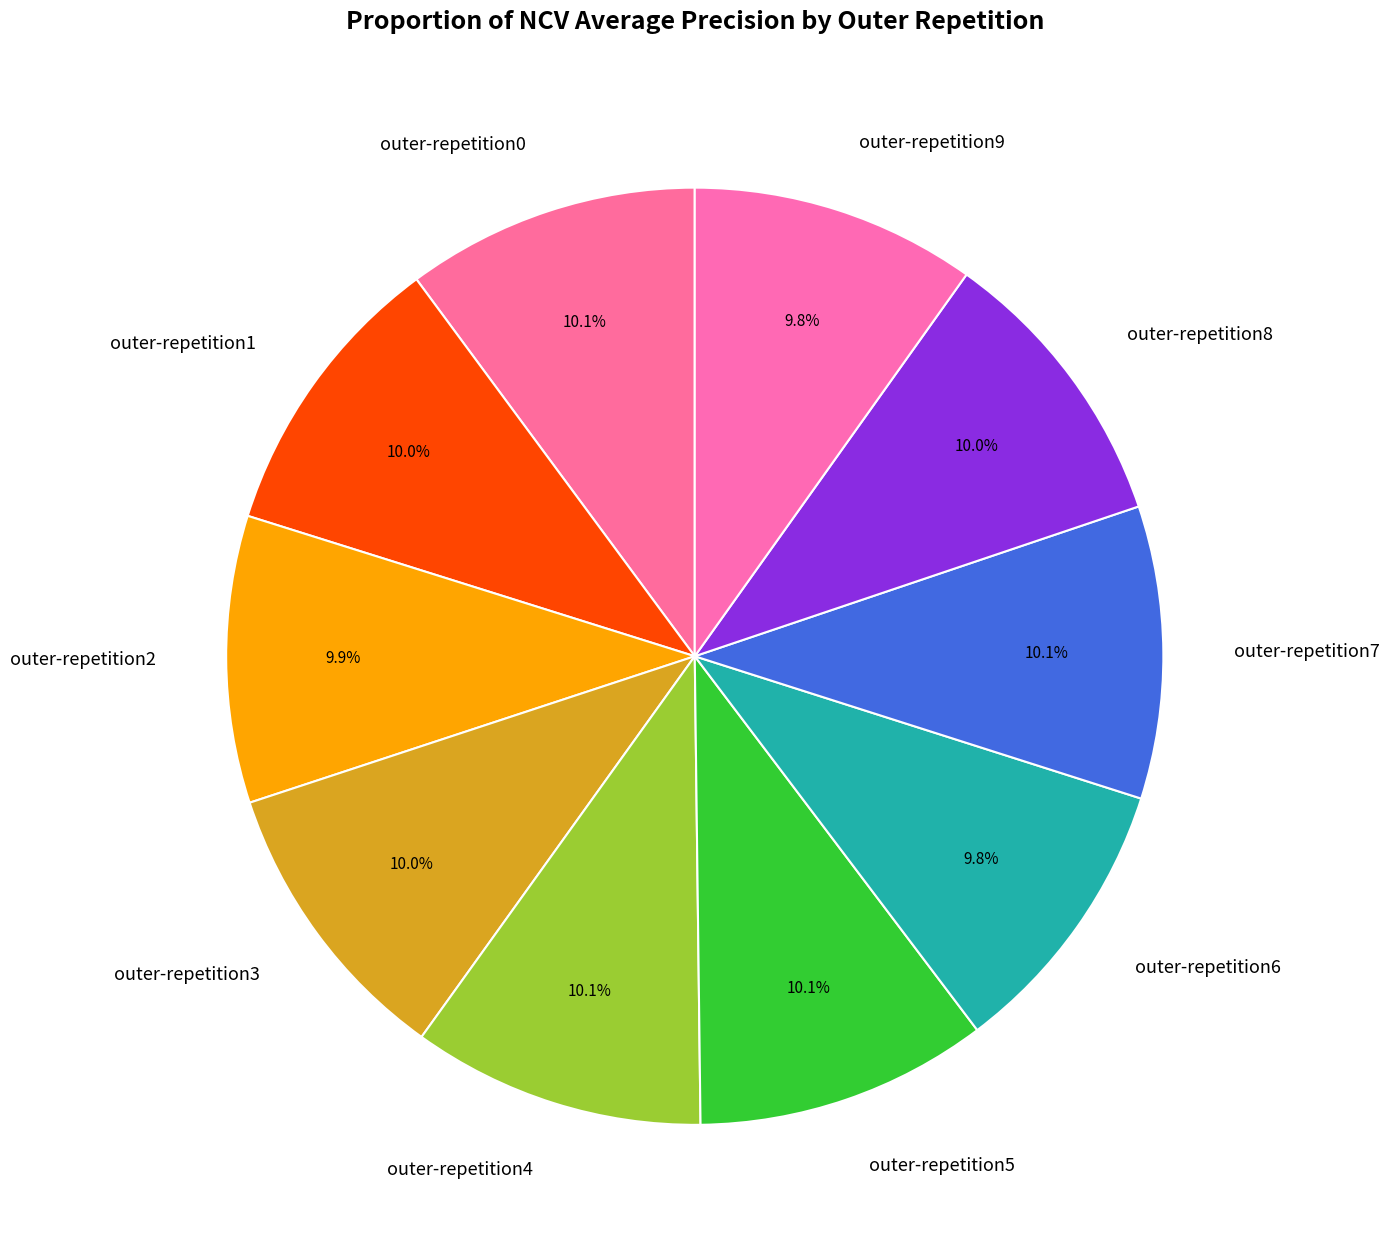

Does outer-repetition6 account for over 50% of the chart?

No